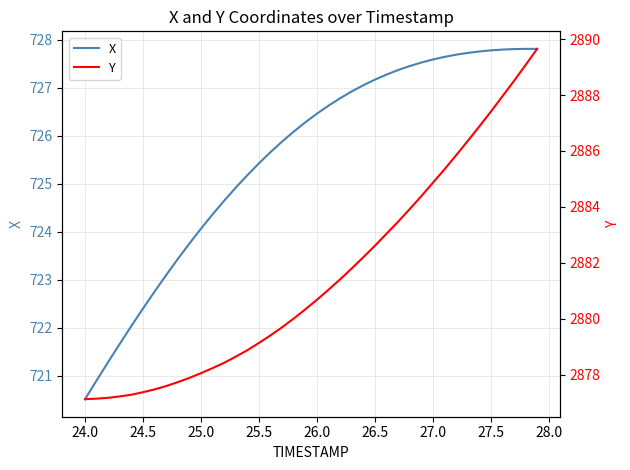

At which label is X closest to 724?

25.0